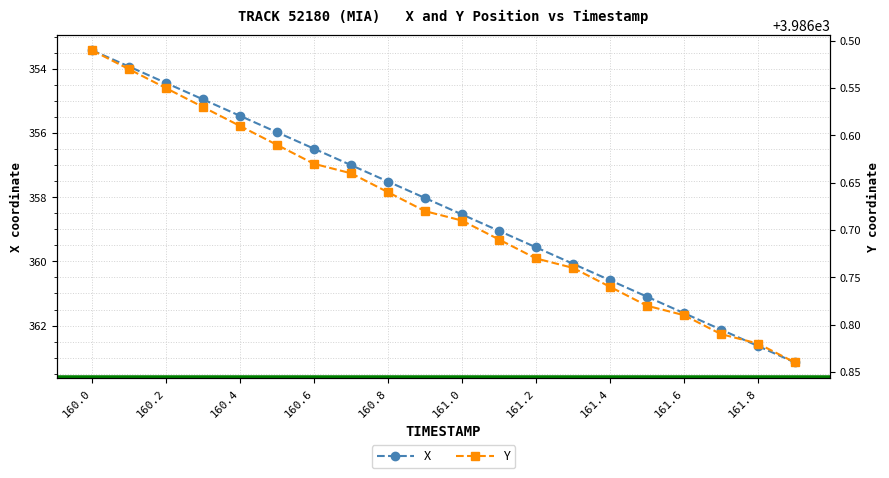

Reading left to right, list all the values displayed in this chart.

X: 353.4	353.9	354.4	354.9	355.5	356.0	356.5	357.0	357.5	358.0	358.5	359.0	359.6	360.1	360.6	361.1	361.6	362.1	362.6	363.2
Y: 3986.5	3986.5	3986.6	3986.6	3986.6	3986.6	3986.6	3986.6	3986.7	3986.7	3986.7	3986.7	3986.7	3986.7	3986.8	3986.8	3986.8	3986.8	3986.8	3986.8